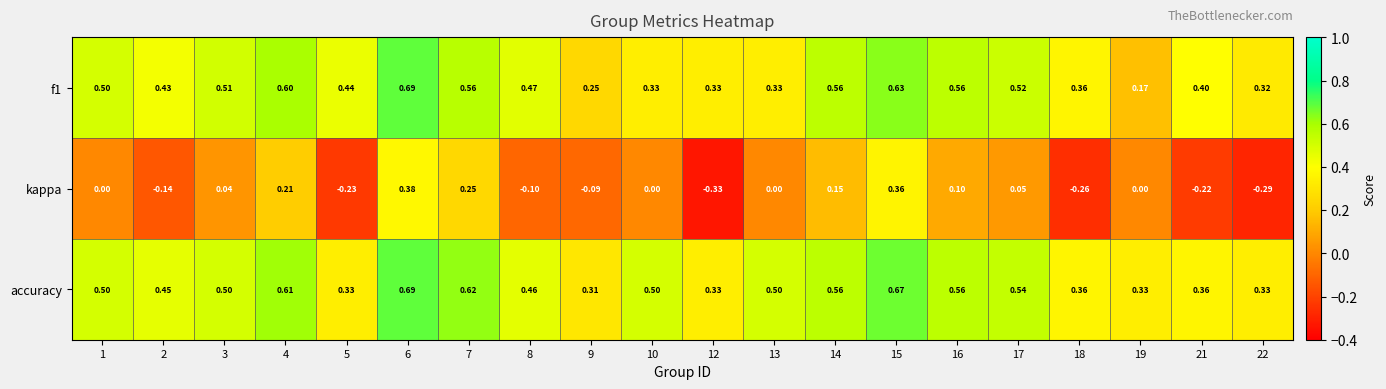

Which series has the largest total across all categories?

accuracy